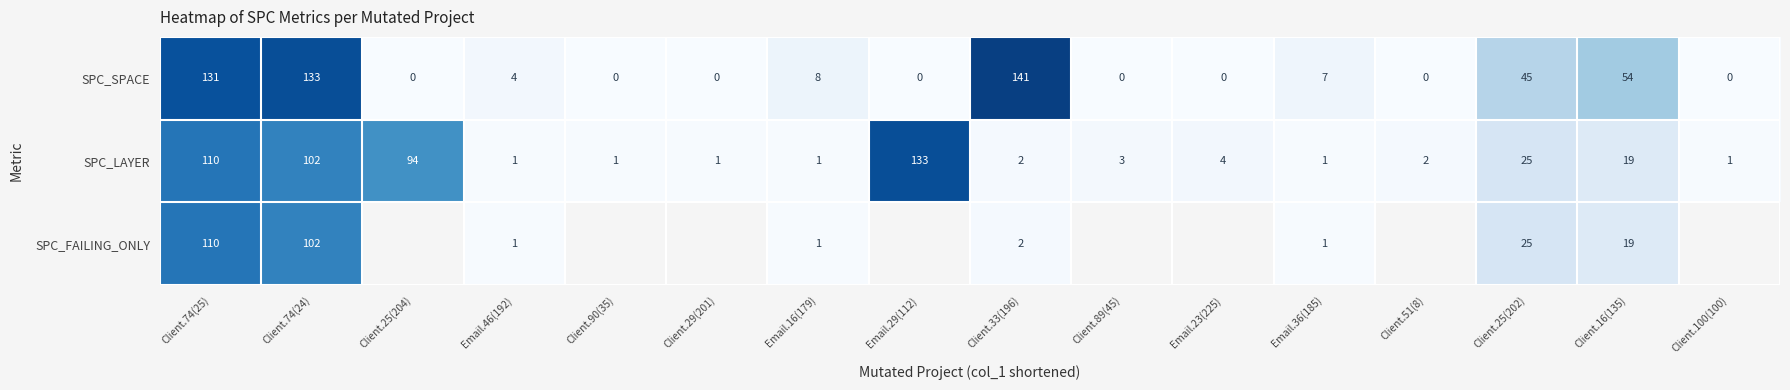

At which category is the sum across all series the highest?

Client.74(25)